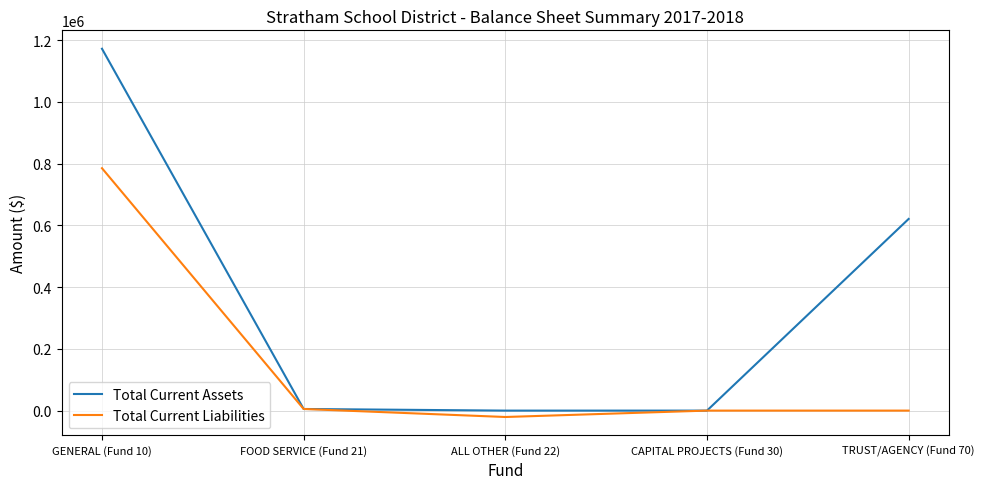

How many interior local valleys does the Total Current Liabilities series have?

1